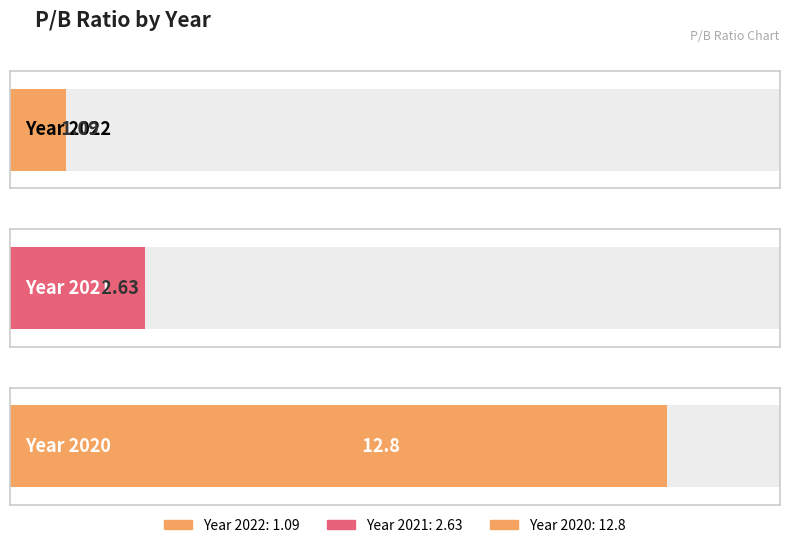

How many bars are there in total?

3